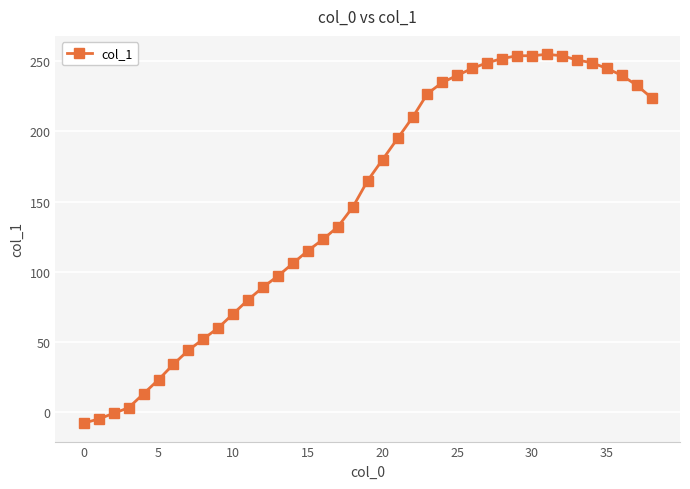

What is the minimum value shown in the chart?

-8